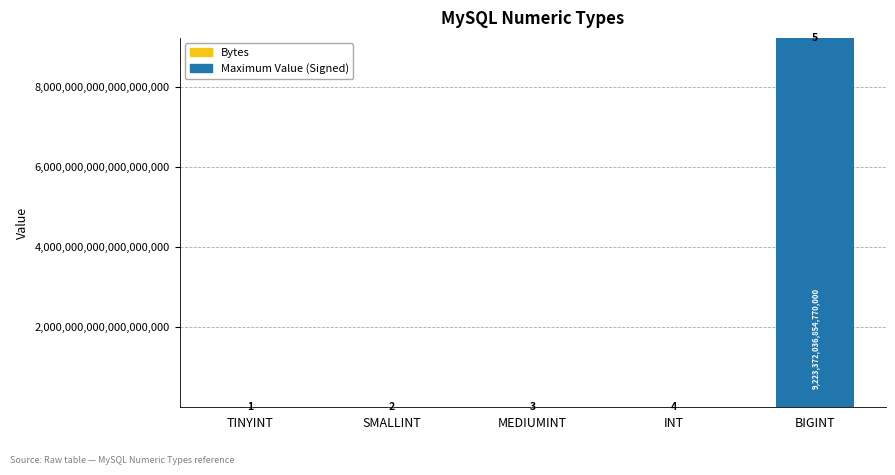

At which category is the sum across all series the highest?

BIGINT